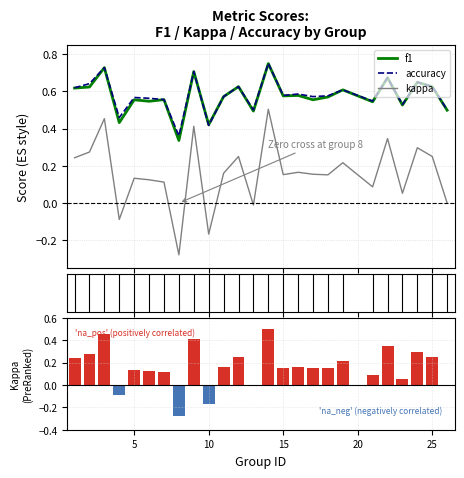

True or false: kappa and f1 intersect in this chart.

False